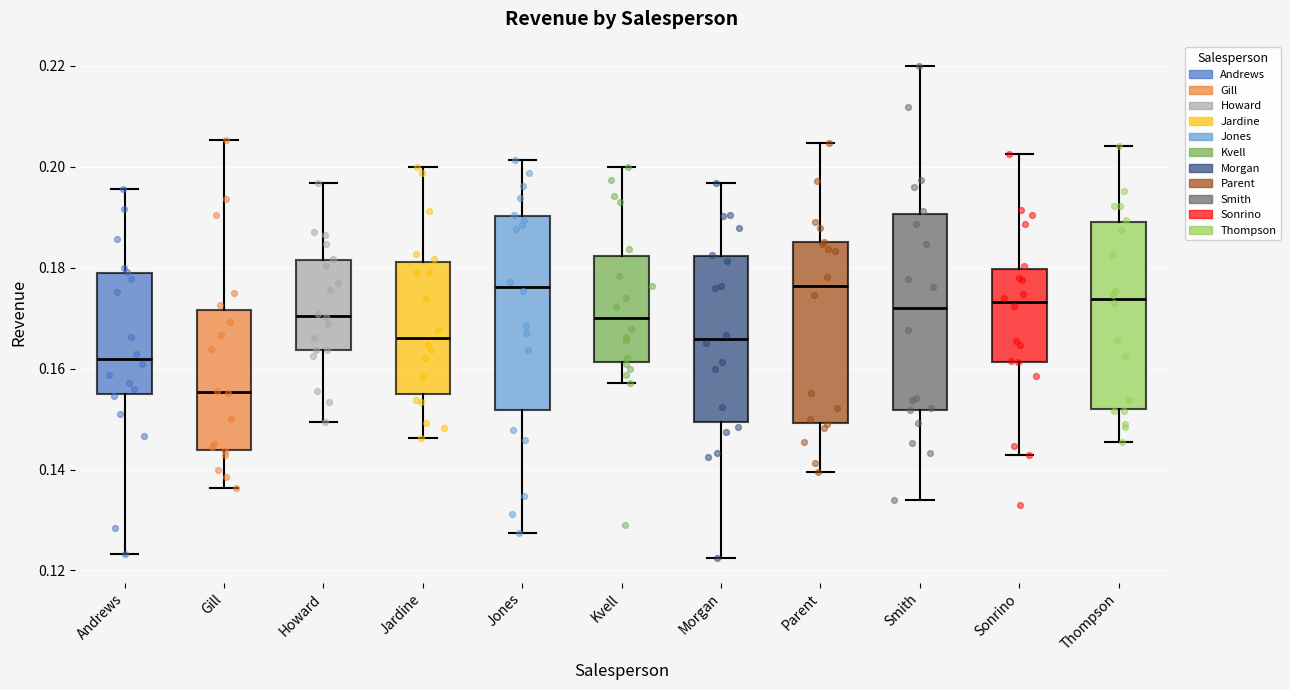

Where does the upper whisker of the box for Jones end on the y-axis? The values are not printed on the chart, so give them approximately, as read against the axis.

0.202